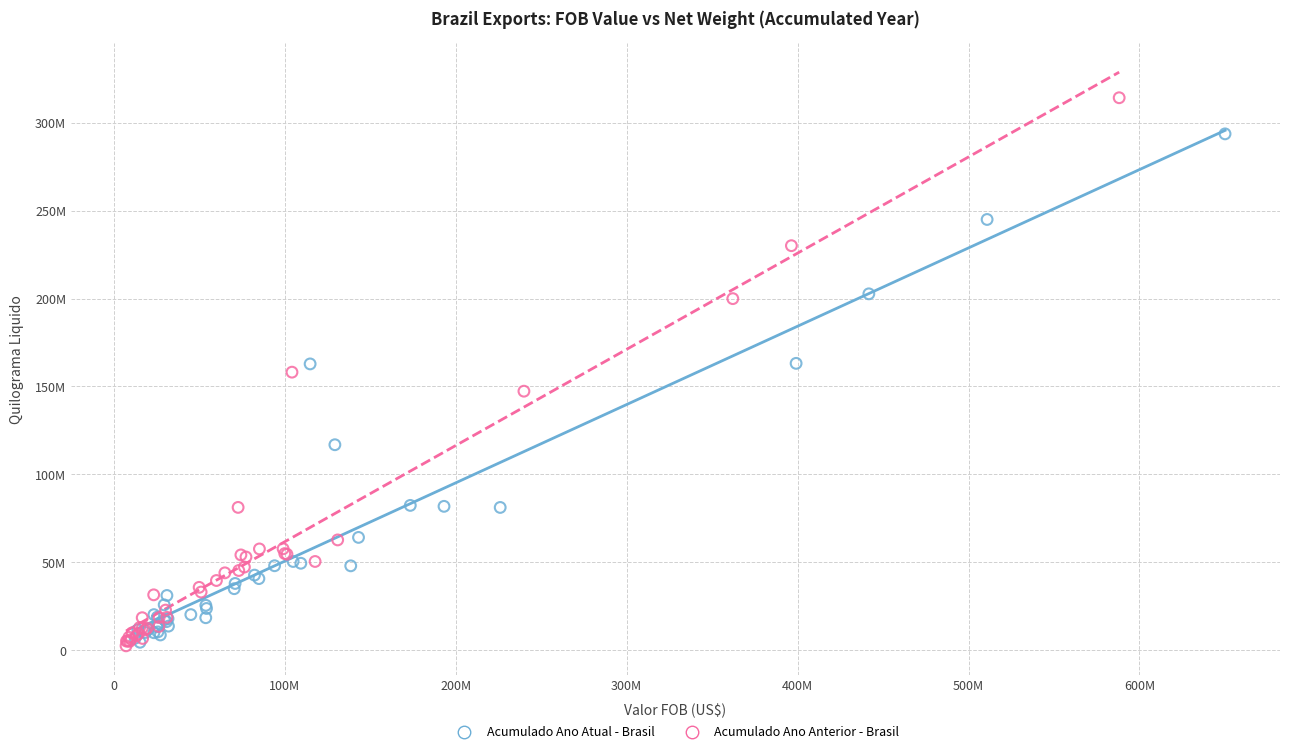

What are all the series names shown in the legend?

Acumulado Ano Atual - Brasil, Acumulado Ano Anterior - Brasil